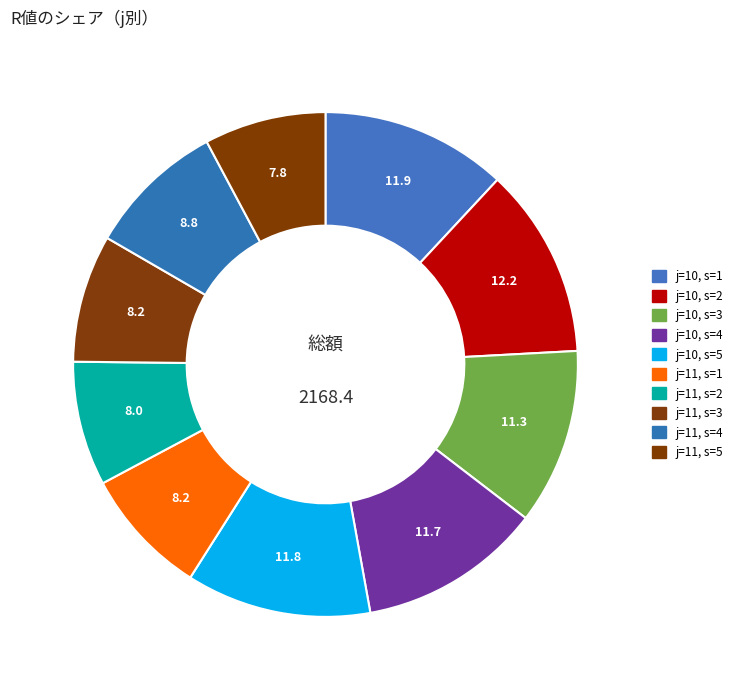

Count the number of slices in the pie.

10